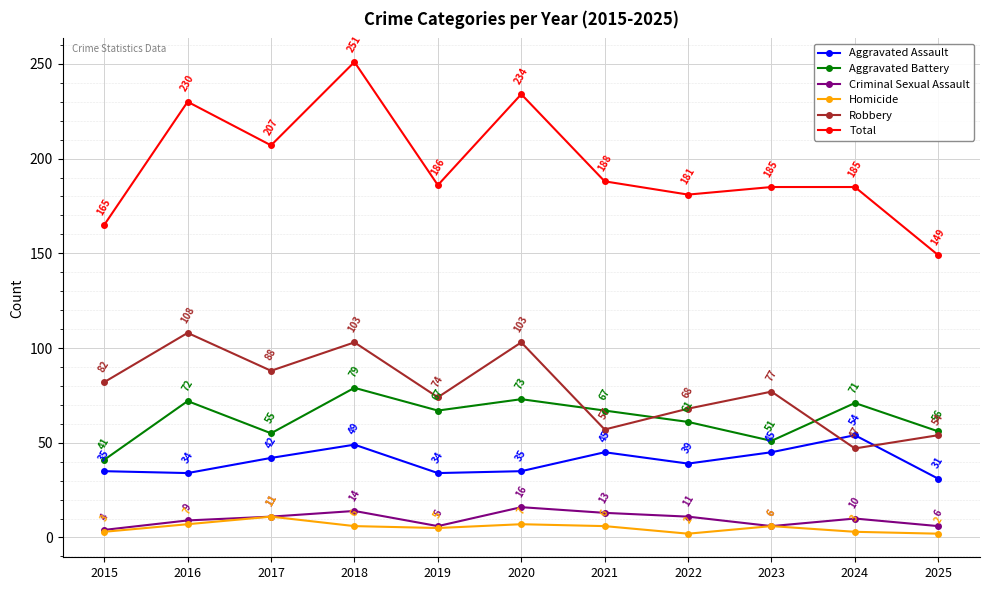

Which series has the largest total across all categories?

Total